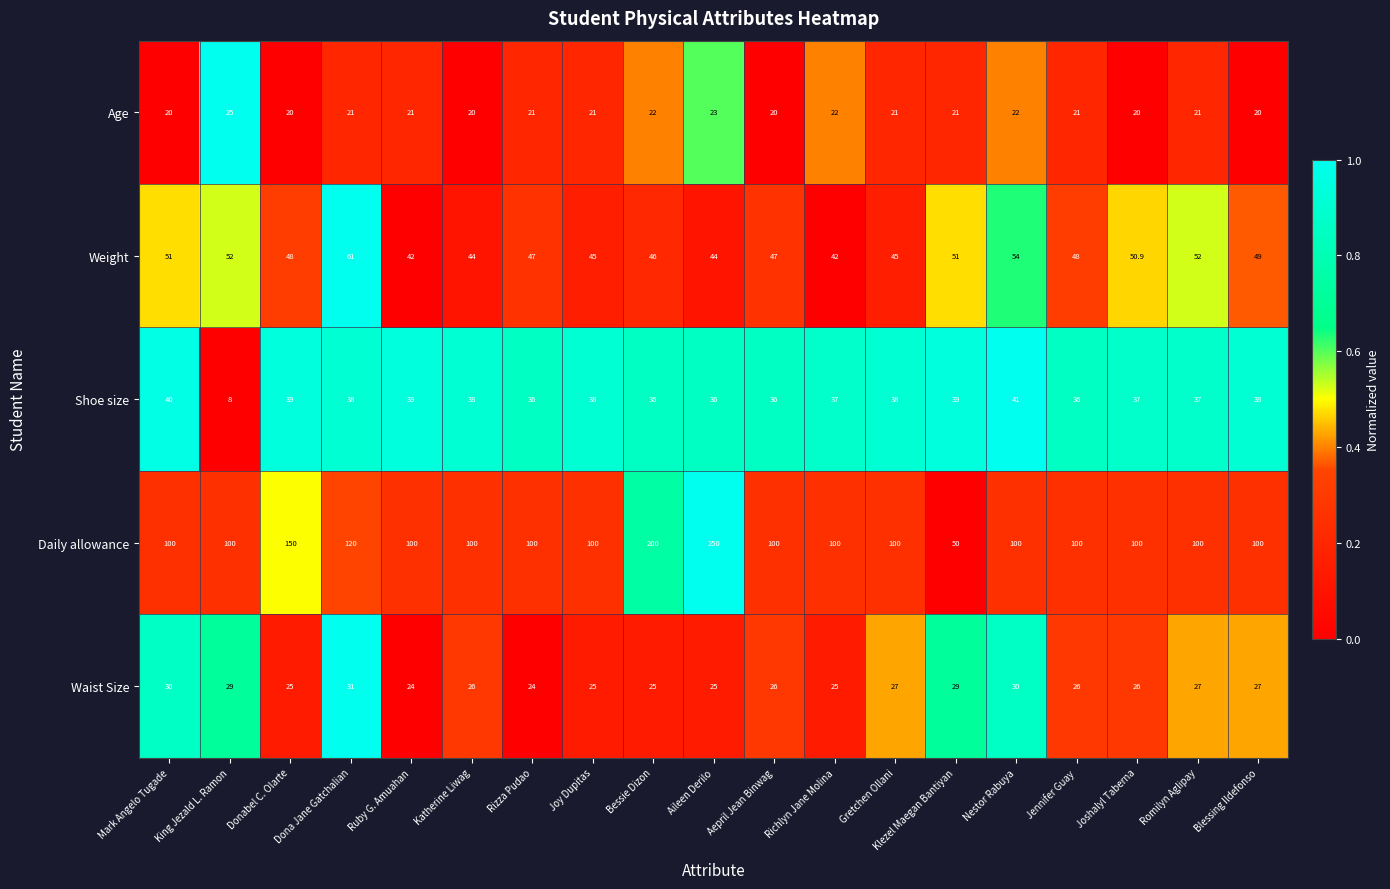

The Shoe size series shows 24.0 at Romilyn Aglipay. True or false?

False